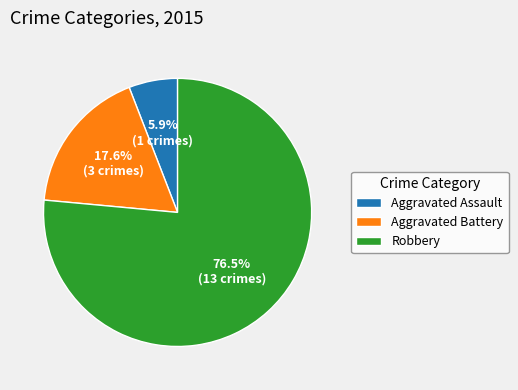

Does Robbery account for over 50% of the chart?

Yes